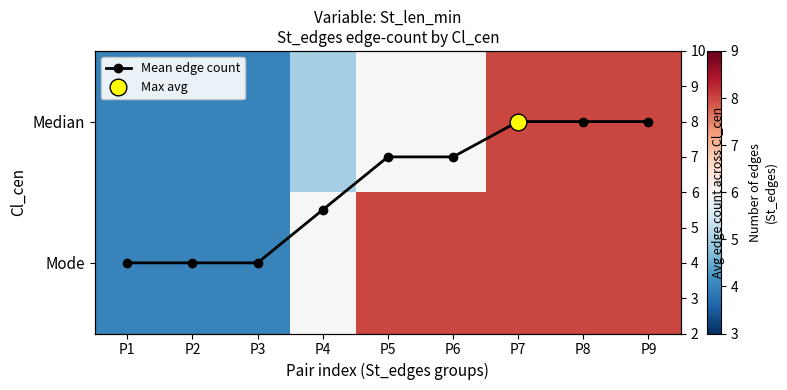

At which label is Median closest to 6?

P5